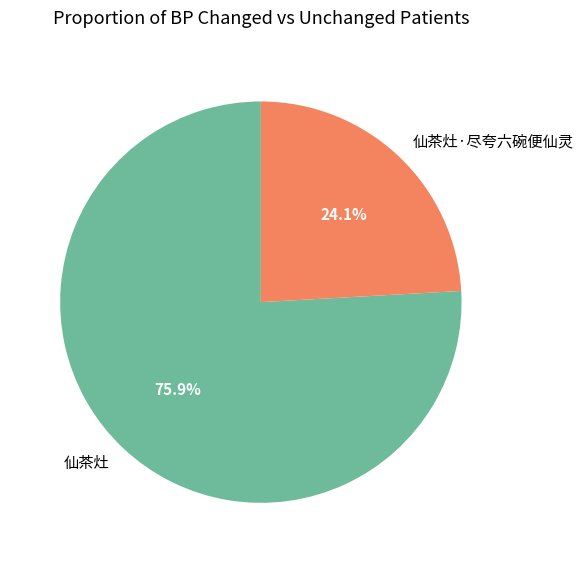

True or false: 仙茶灶 accounts for 67% of the total.

False